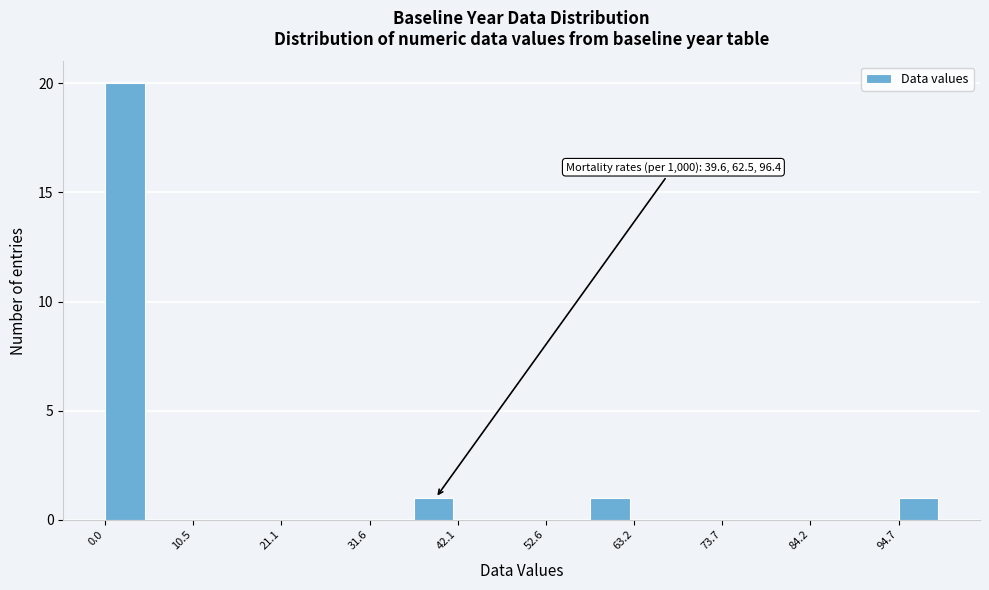

Read against the x-axis, roughly where is the centre of the tallest bar?

2